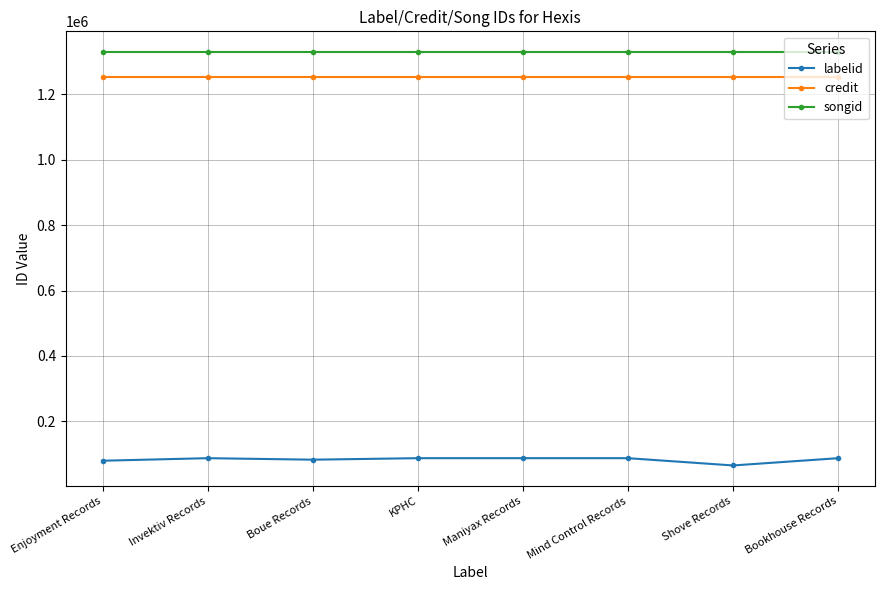

What is the value of the credit point at the 5th from the left?

1252515